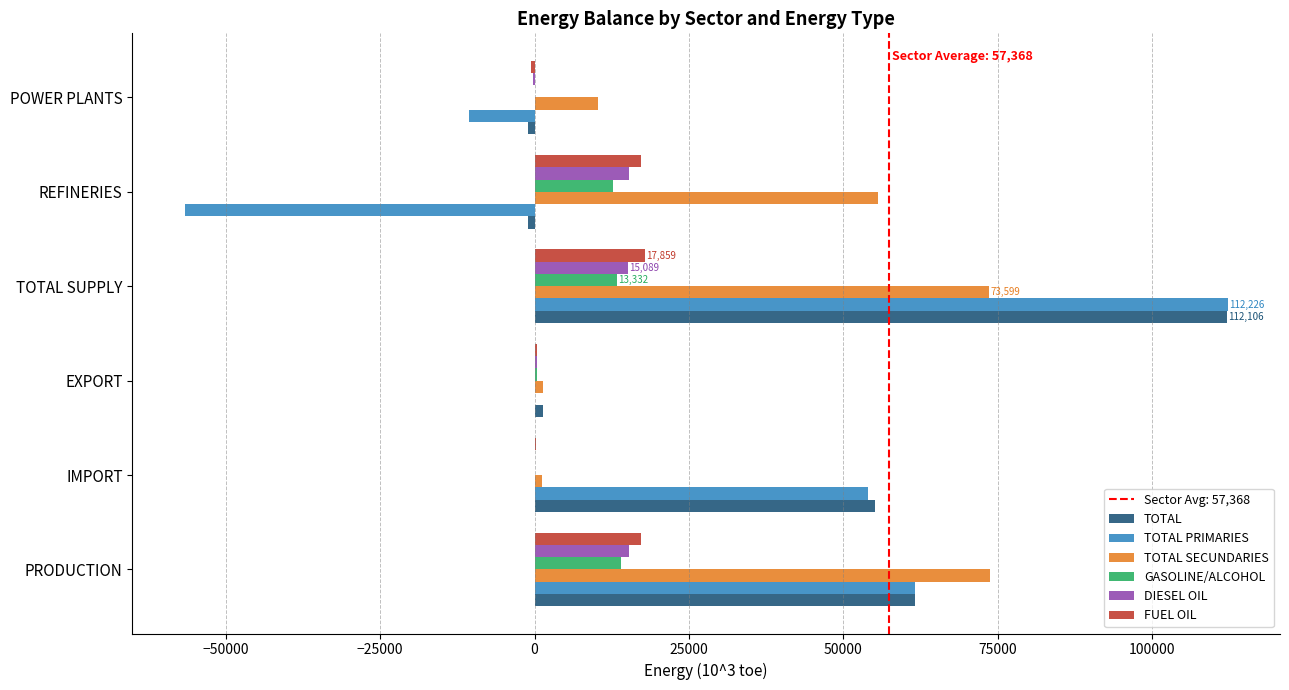

At which category is the sum across all series the highest?

TOTAL SUPPLY